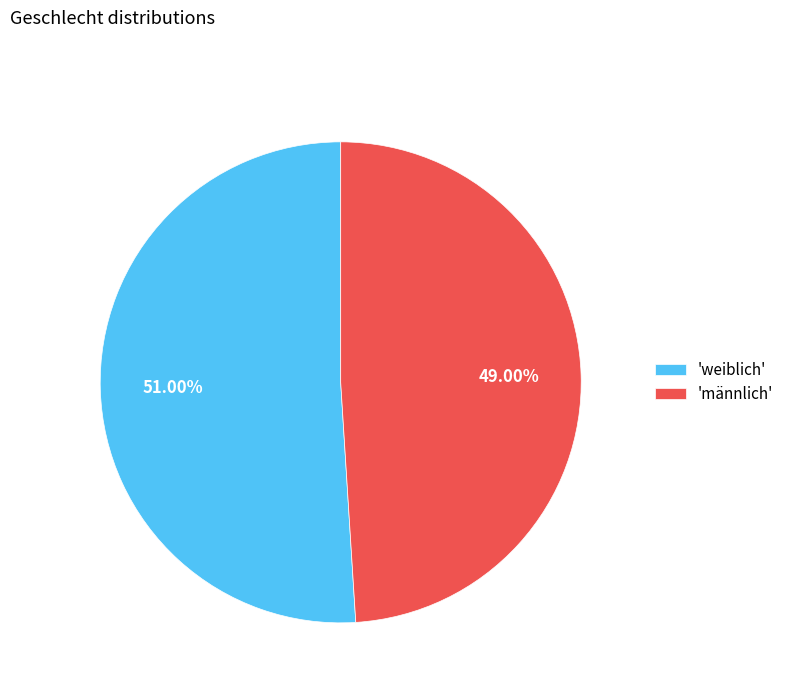

What is the largest slice in the pie chart?

'weiblich'